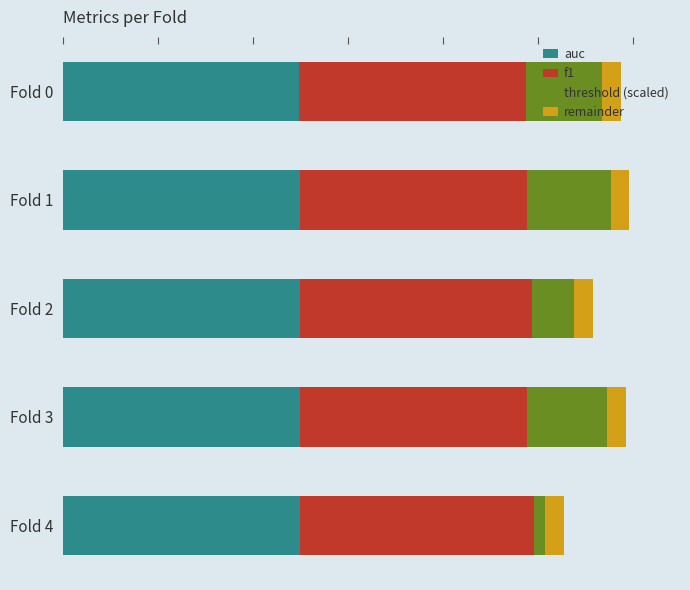

What are all the series names shown in the legend?

auc, f1, threshold (scaled), remainder